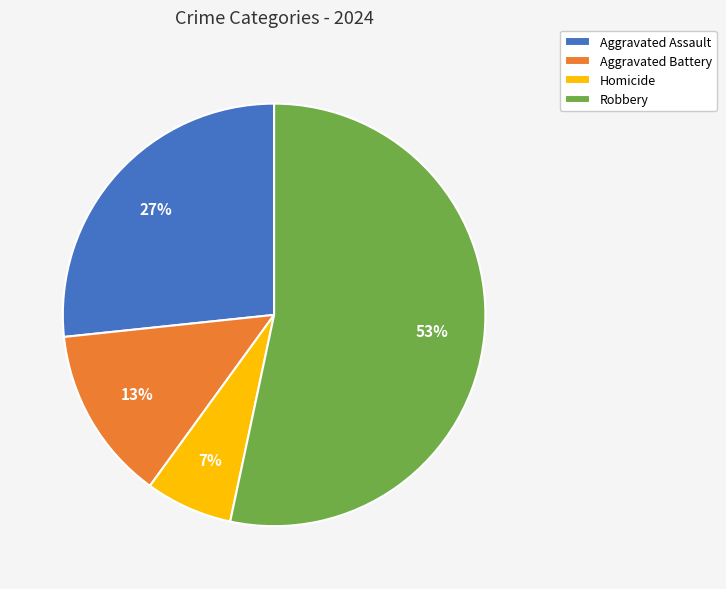

To the nearest percent, what percentage of the pie is Aggravated Battery?

13%